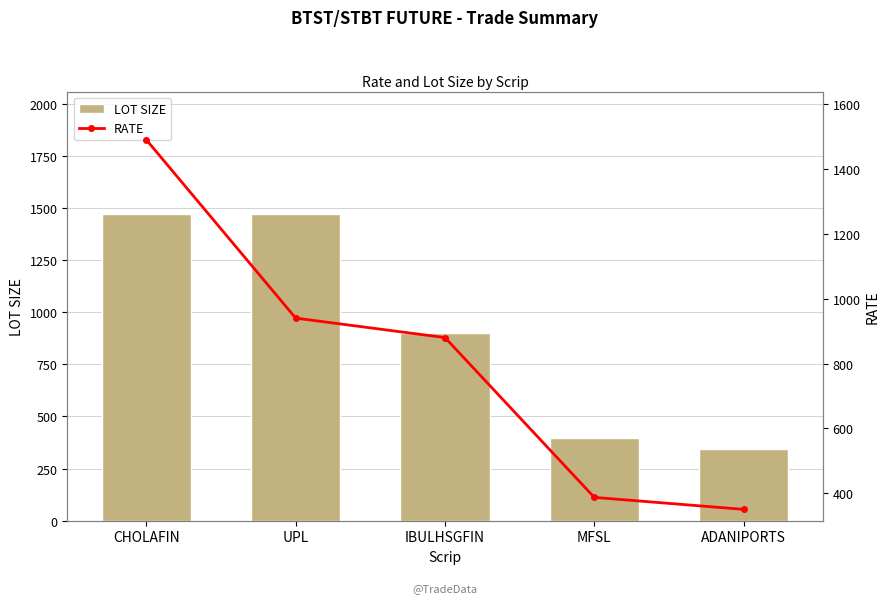

At how many categories does at least one series exceed 347?

5